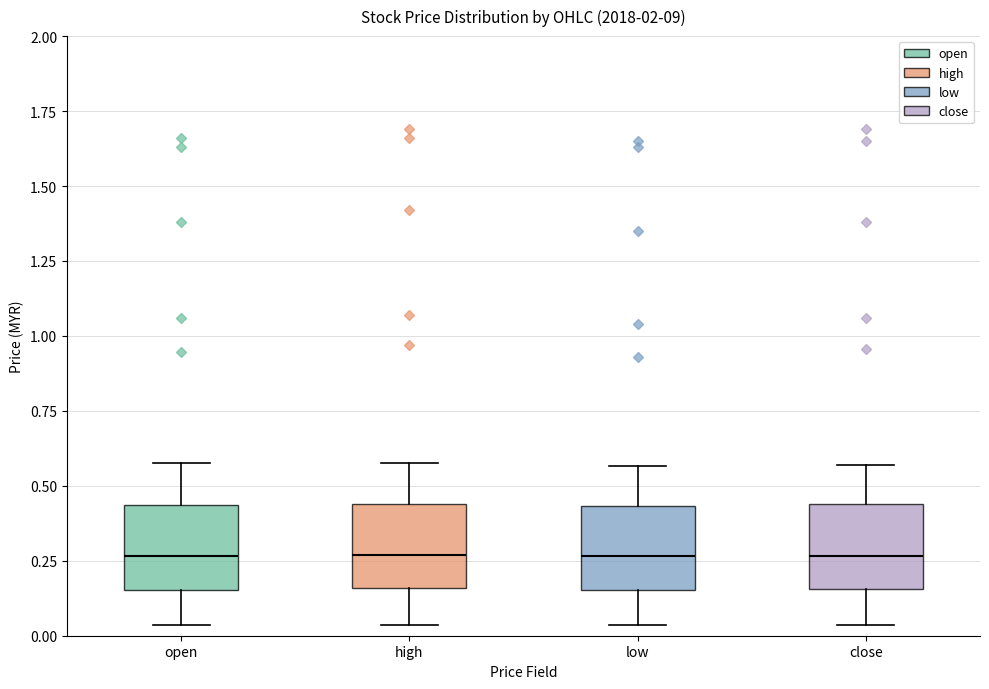

Reading left to right, read every box against the y-axis: the position of its median line, the range the box covers, and the ends of its whiskers. The values are not printed on the chart, so give them approximately, as read against the axis.

open: median 0.25, box 0.15 to 0.45, whiskers 0.05 to 0.60
high: median 0.25, box 0.15 to 0.45, whiskers 0.05 to 0.60
low: median 0.25, box 0.15 to 0.45, whiskers 0.05 to 0.55
close: median 0.25, box 0.15 to 0.45, whiskers 0.05 to 0.55